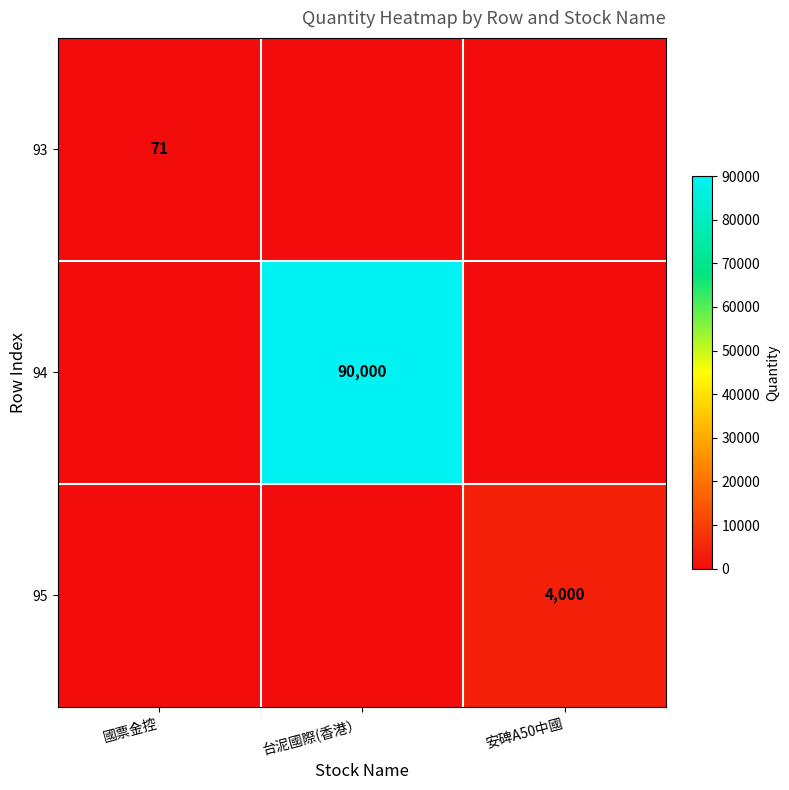

Is it true that 94 equals 152113 at 台泥國際(香港）?

False